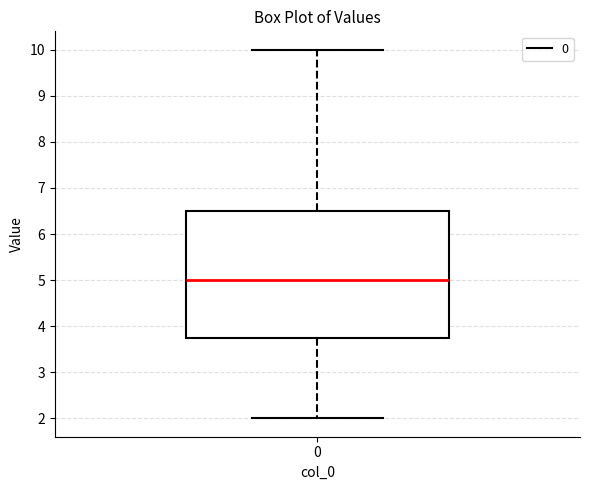

Transcribe this box plot: give where the median line is, the range the box spans, and where the two whiskers end, as read against the y-axis. The values are not printed on the chart, so give them approximately, as read against the axis.

median 5.0, box 3.8 to 6.5, whiskers 2.0 to 10.0